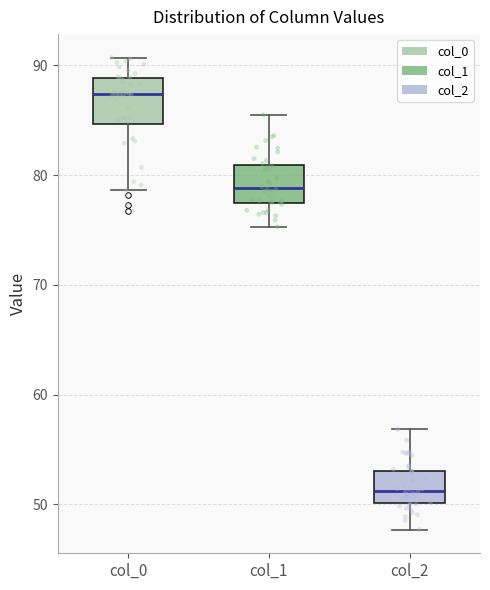

Reading left to right, read every box against the y-axis: the position of its median line, the range the box covers, and the ends of its whiskers. The values are not printed on the chart, so give them approximately, as read against the axis.

col_0: median 87, box 85 to 89, whiskers 79 to 91
col_1: median 79, box 78 to 81, whiskers 75 to 86
col_2: median 51, box 50 to 53, whiskers 48 to 57